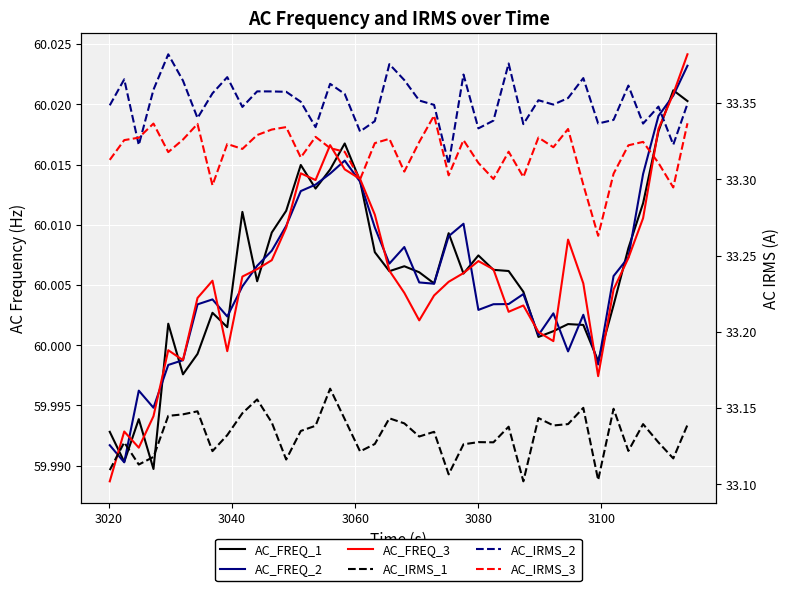

Reading right to left, what are all the values shown in this chart?

AC_FREQ_1: 60.0	60.0	60.0	60.0	60.0	60.0	60.0	60.0	60.0	60.0	60.0	60.0	60.0	60.0	60.0	60.0	60.0	60.0	60.0	60.0	60.0	60.0	60.0	60.0	60.0	60.0	60.0	60.0	60.0	60.0	60.0	60.0	60.0	60.0	60.0	60.0	60.0	60.0	60.0	60.0
AC_FREQ_2: 60.0	60.0	60.0	60.0	60.0	60.0	60.0	60.0	60.0	60.0	60.0	60.0	60.0	60.0	60.0	60.0	60.0	60.0	60.0	60.0	60.0	60.0	60.0	60.0	60.0	60.0	60.0	60.0	60.0	60.0	60.0	60.0	60.0	60.0	60.0	60.0	60.0	60.0	60.0	60.0
AC_FREQ_3: 60.0	60.0	60.0	60.0	60.0	60.0	60.0	60.0	60.0	60.0	60.0	60.0	60.0	60.0	60.0	60.0	60.0	60.0	60.0	60.0	60.0	60.0	60.0	60.0	60.0	60.0	60.0	60.0	60.0	60.0	60.0	60.0	60.0	60.0	60.0	60.0	60.0	60.0	60.0	60.0
AC_IRMS_1: 33.1	33.1	33.1	33.1	33.1	33.1	33.1	33.2	33.1	33.1	33.1	33.1	33.1	33.1	33.1	33.1	33.1	33.1	33.1	33.1	33.1	33.1	33.1	33.1	33.2	33.1	33.1	33.1	33.1	33.2	33.1	33.1	33.1	33.1	33.1	33.1	33.1	33.1	33.1	33.1
AC_IRMS_2: 33.3	33.3	33.3	33.3	33.4	33.3	33.3	33.4	33.4	33.3	33.4	33.3	33.4	33.3	33.3	33.4	33.3	33.3	33.4	33.4	33.4	33.3	33.3	33.4	33.4	33.3	33.4	33.4	33.4	33.4	33.3	33.4	33.4	33.3	33.4	33.4	33.4	33.3	33.4	33.3
AC_IRMS_3: 33.3	33.3	33.3	33.3	33.3	33.3	33.3	33.3	33.3	33.3	33.3	33.3	33.3	33.3	33.3	33.3	33.3	33.3	33.3	33.3	33.3	33.3	33.3	33.3	33.3	33.3	33.3	33.3	33.3	33.3	33.3	33.3	33.3	33.3	33.3	33.3	33.3	33.3	33.3	33.3